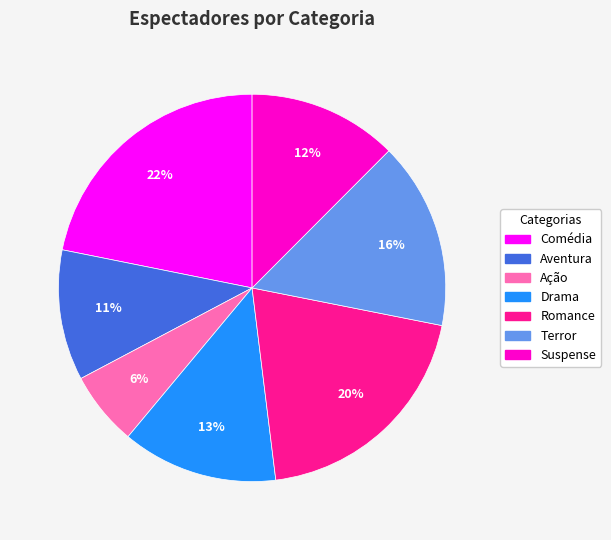

Is there a majority slice in this chart?

No